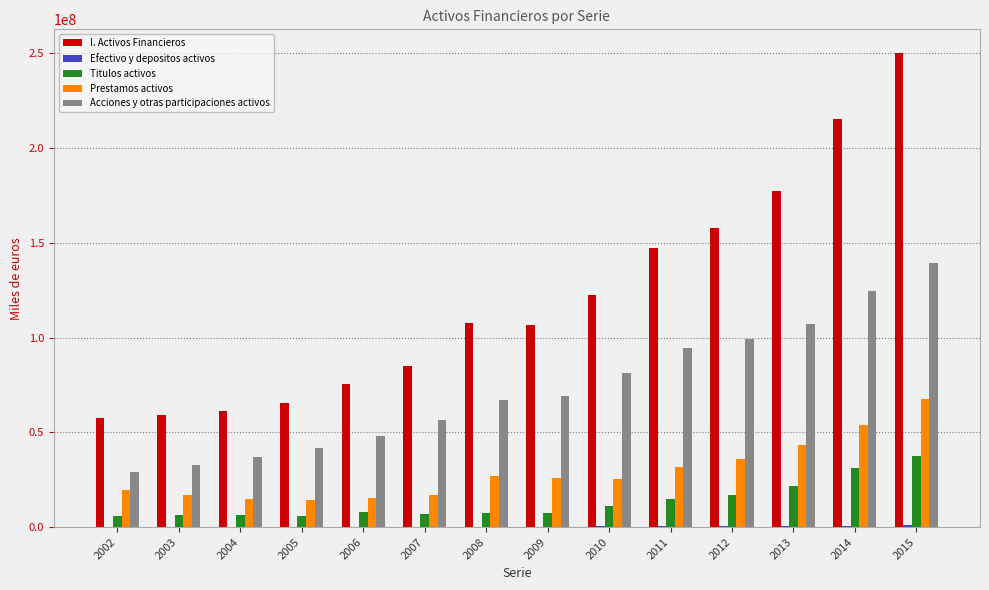

What is the sum of all Titulos activos values?

187581151